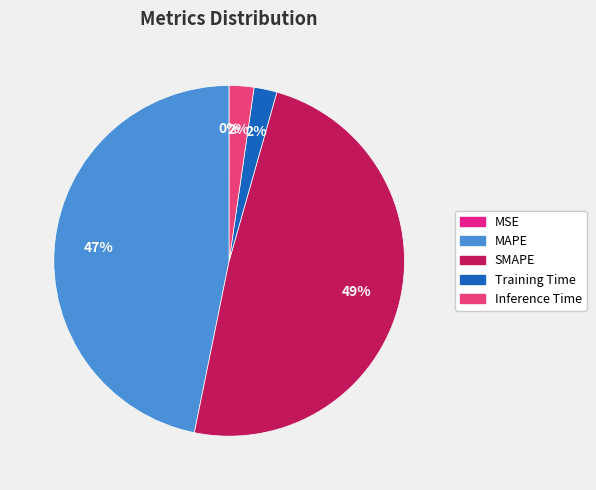

Does any single category account for the majority?

No